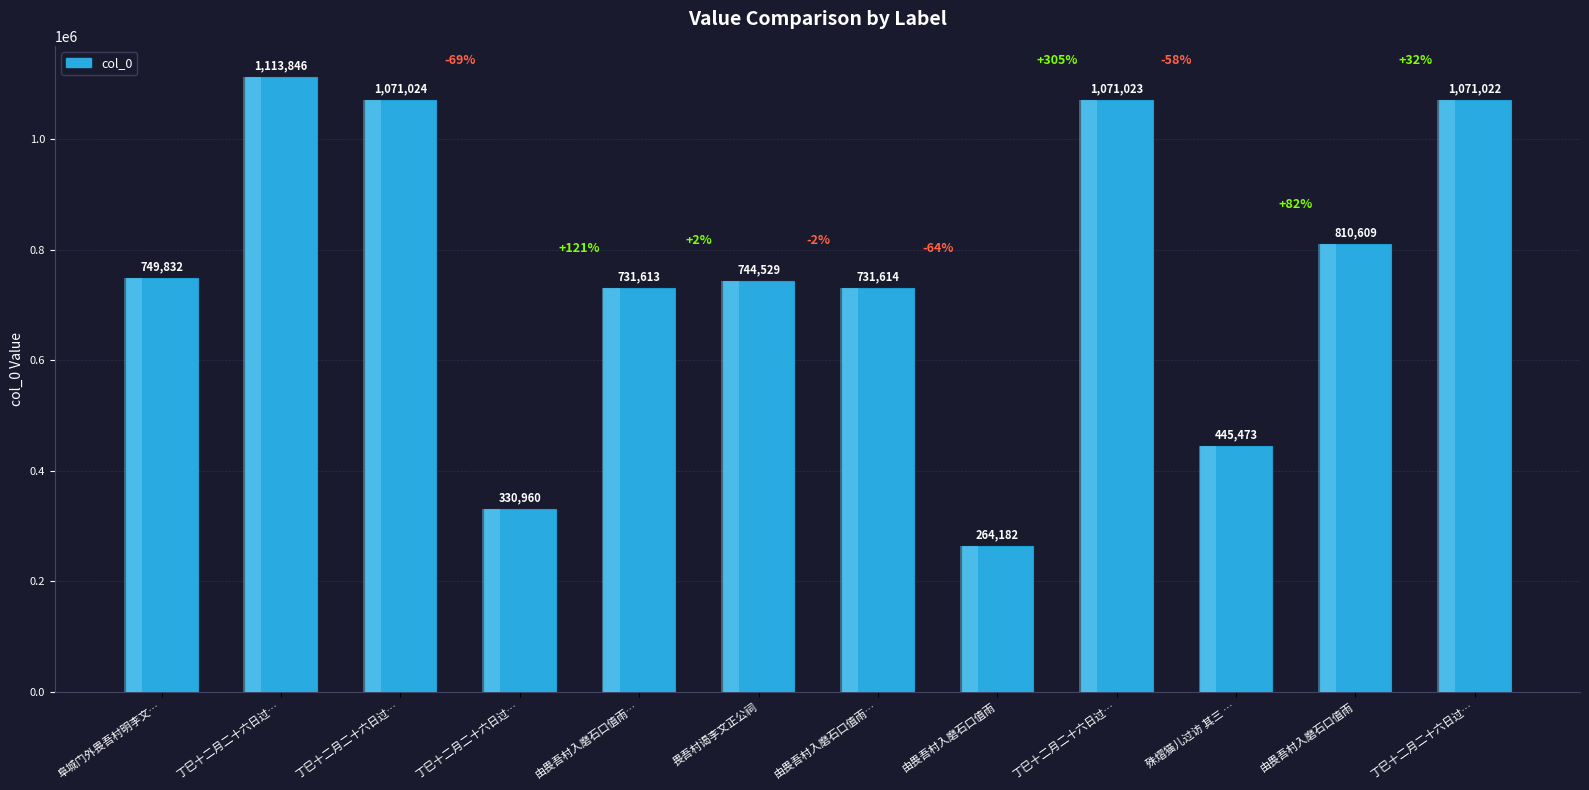

Where is the data nearest to the value 689014?

由畏吾村入磨石口值雨…